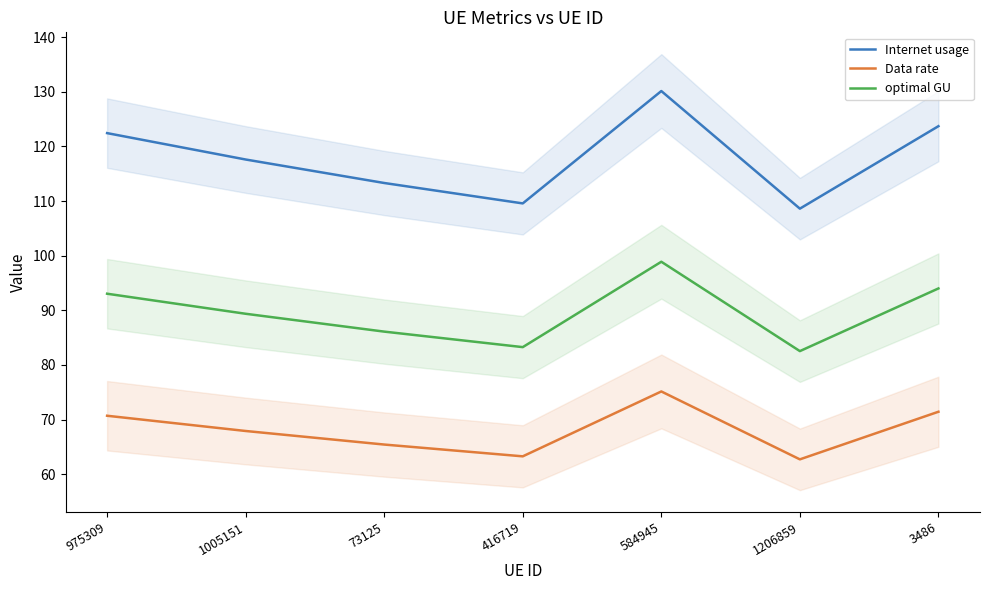

True or false: Internet usage and Data rate cross at least once.

False